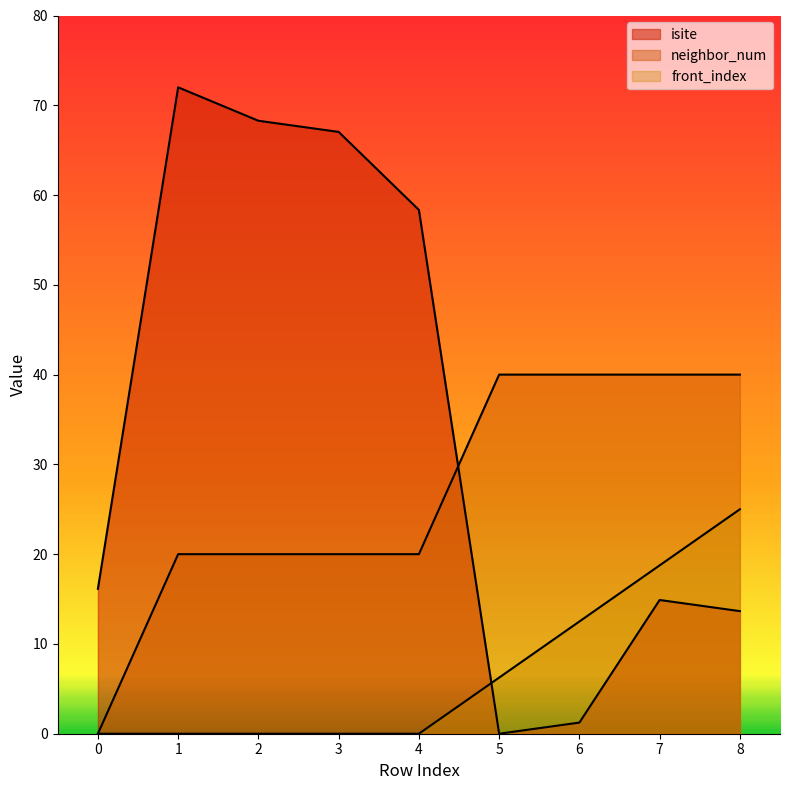

List the series in order of their peak value, lowest first.

front_index, neighbor_num, isite